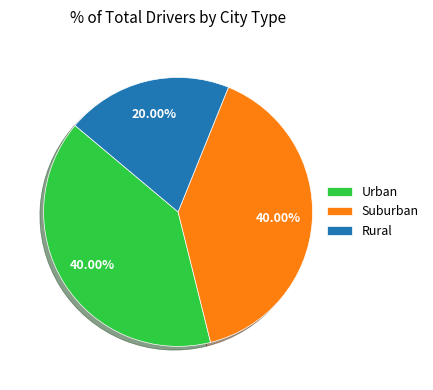

Does Rural represent more than half of the total?

No